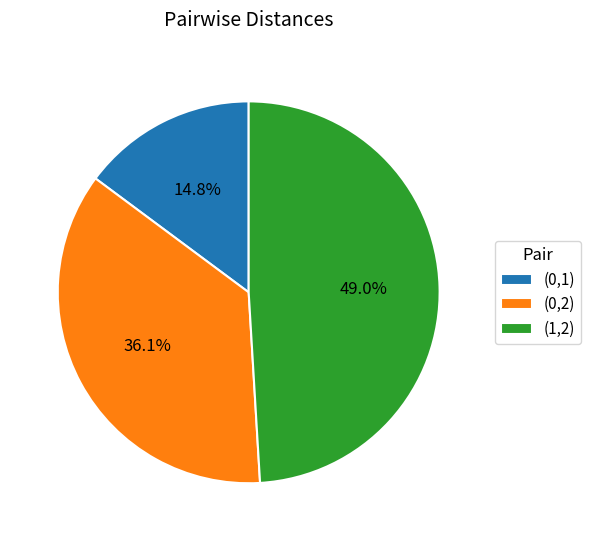

Count the number of slices in the pie.

3